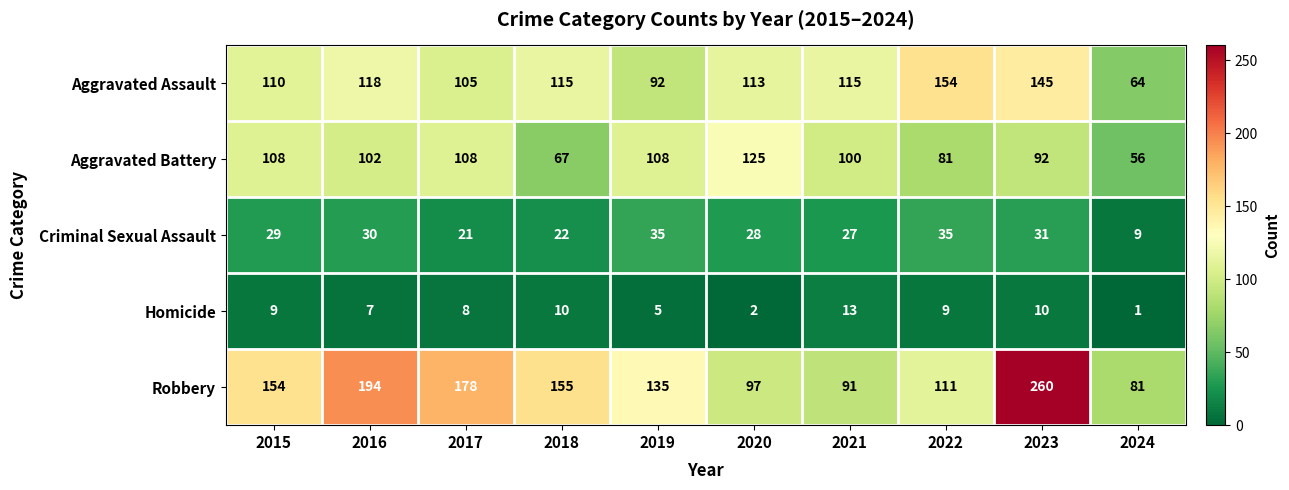

At how many categories does at least one series exceed 114?

9